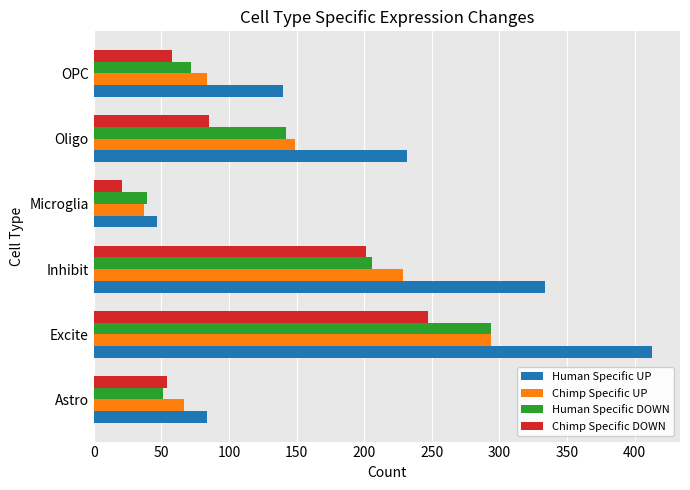

Which series has the largest total across all categories?

Human Specific UP